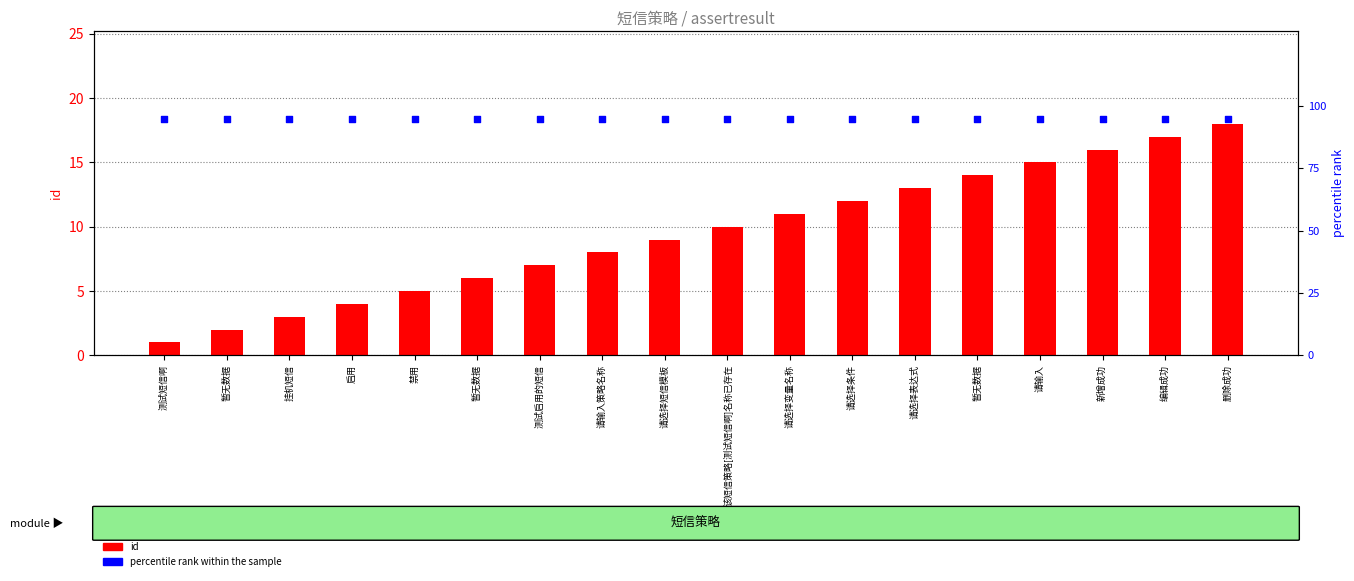

Which series contains the lowest Y value?

id